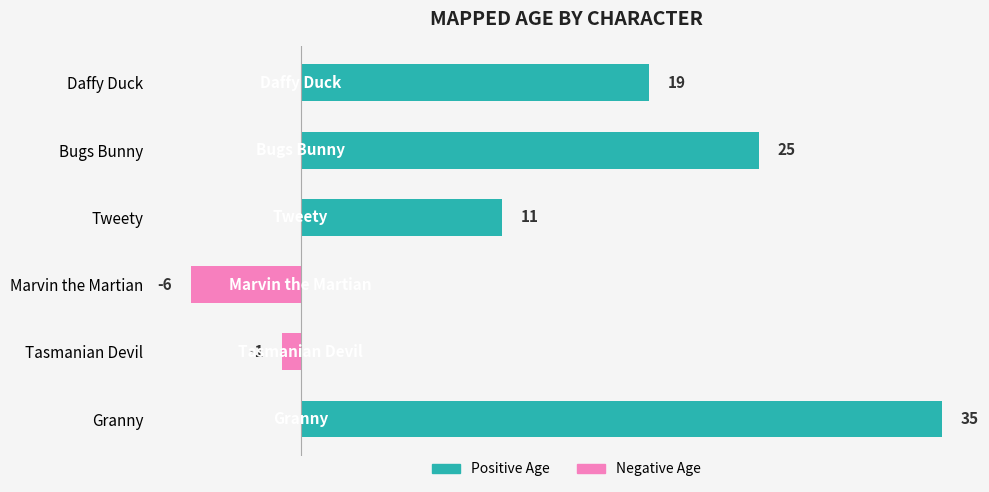

Where is the data nearest to the value 14?

Tweety